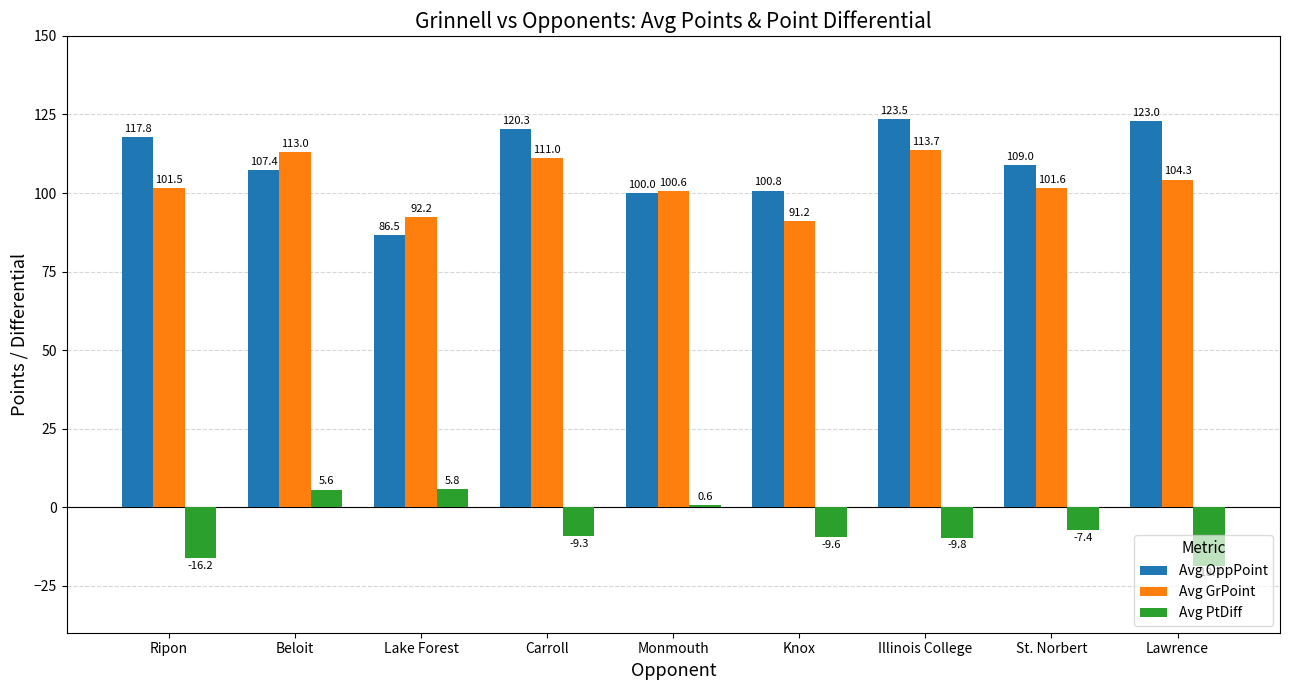

What is the average value of the Avg GrPoint series?

103.2